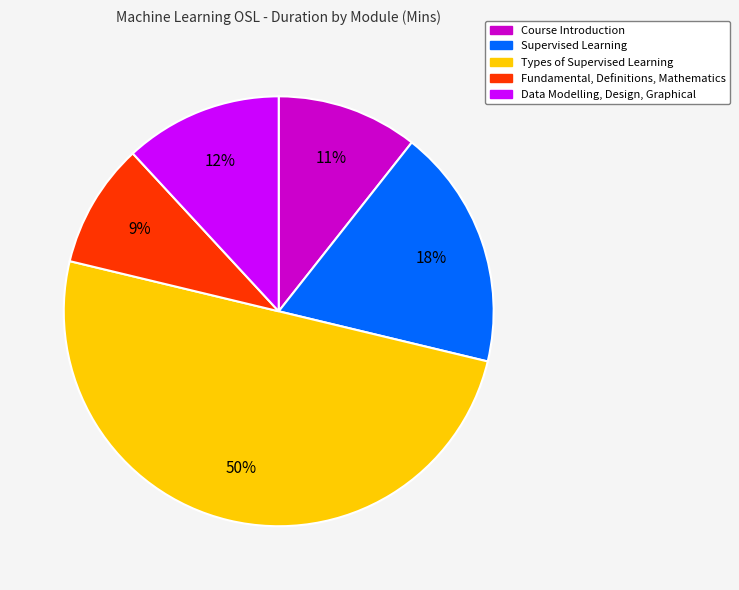

What is the smallest slice in the pie chart?

Fundamental, Definitions, Mathematics